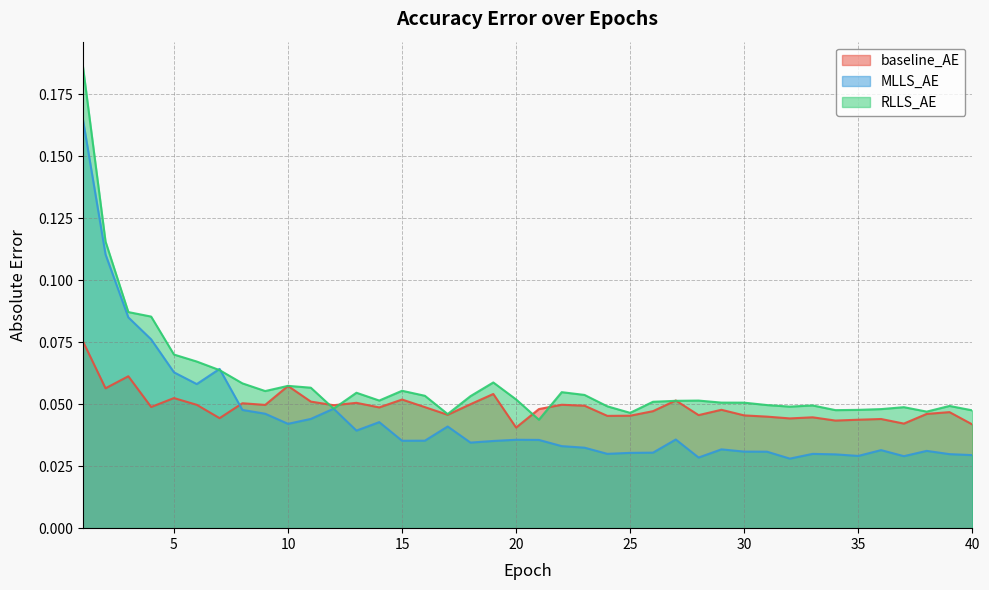

At which label is RLLS_AE closest to 0?

21